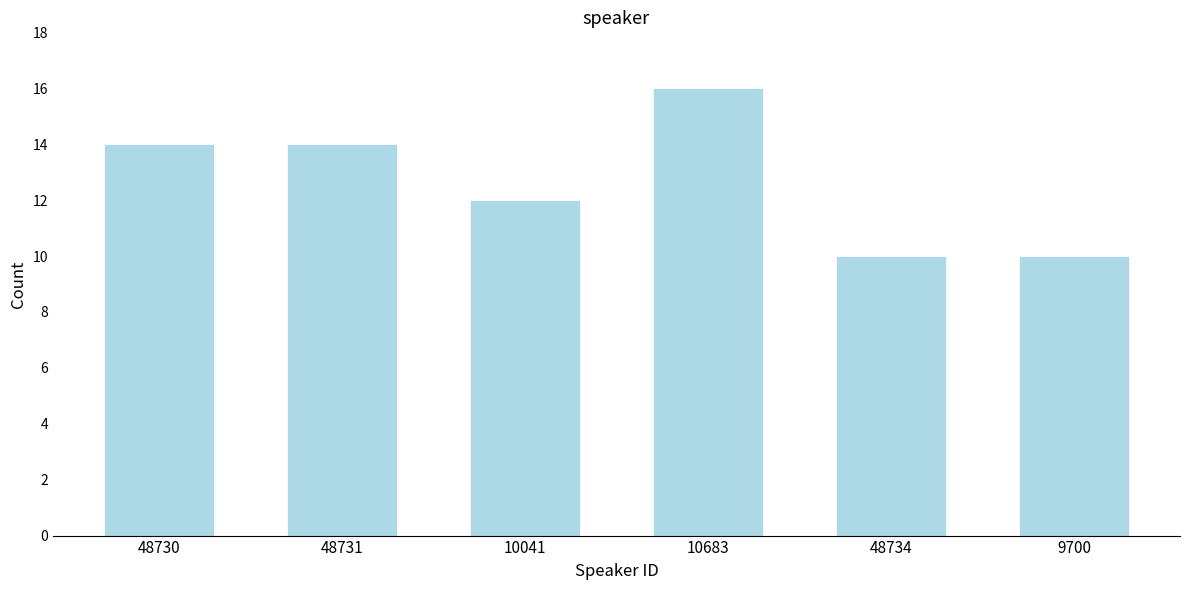

Reading left to right, extract all data points from this chart.

14	14	12	16	10	10